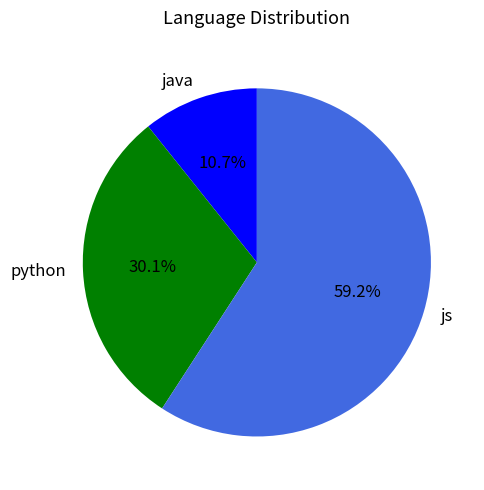

Count the number of slices in the pie.

3